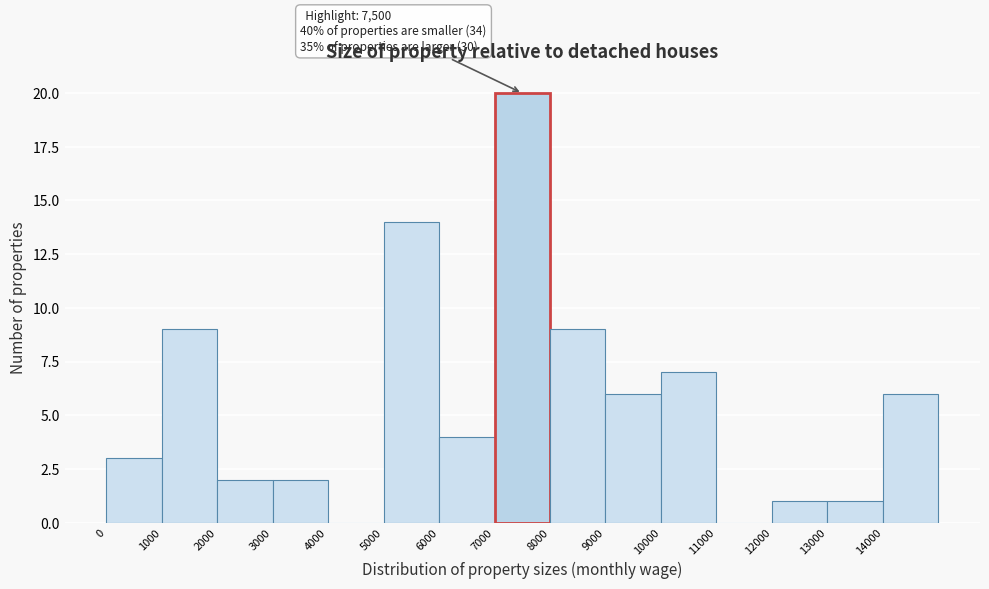

Which range on the x-axis has the tallest bar?

7000 to 8000